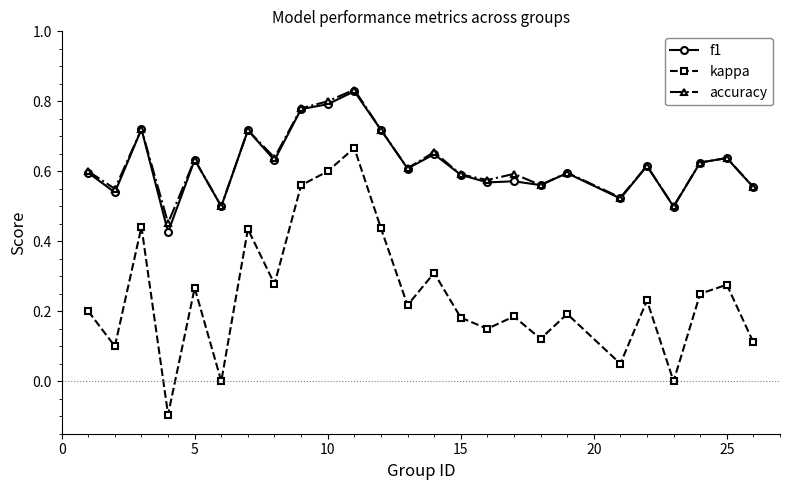

Which series has the largest range (max minus min)?

kappa